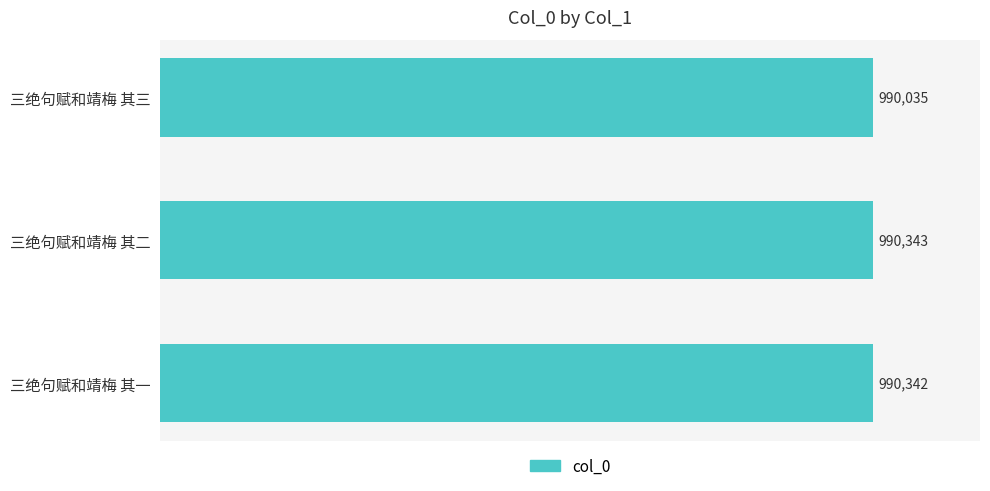

What is the average value?

990240